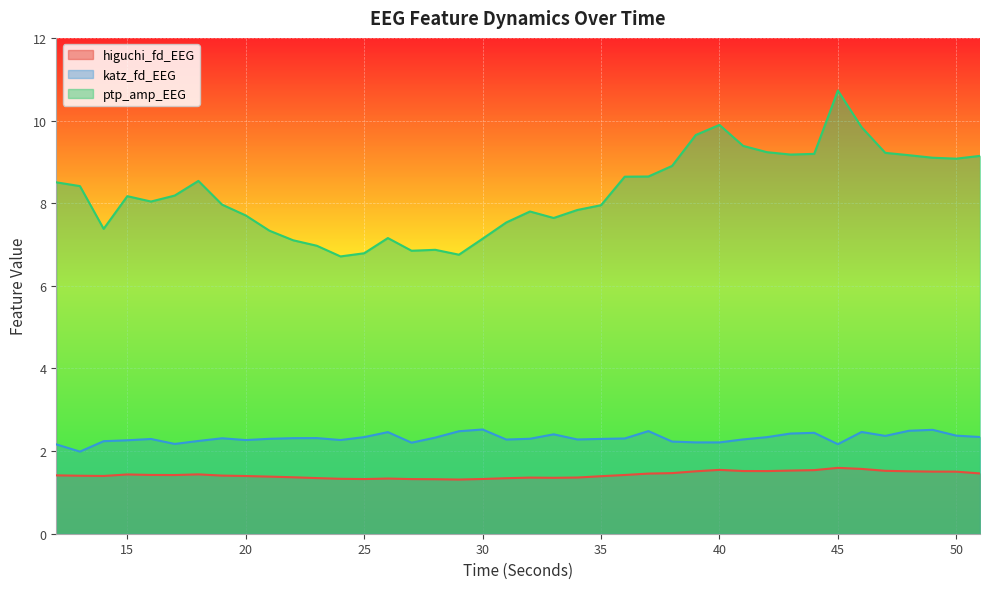

Reading left to right, transcribe all the data shown in this chart.

higuchi_fd_EEG: 1.4	1.4	1.4	1.4	1.4	1.4	1.4	1.4	1.4	1.4	1.4	1.3	1.3	1.3	1.3	1.3	1.3	1.3	1.3	1.3	1.4	1.4	1.4	1.4	1.4	1.5	1.5	1.5	1.5	1.5	1.5	1.5	1.5	1.6	1.6	1.5	1.5	1.5	1.5	1.5
katz_fd_EEG: 2.2	2.0	2.2	2.3	2.3	2.2	2.2	2.3	2.3	2.3	2.3	2.3	2.3	2.3	2.5	2.2	2.3	2.5	2.5	2.3	2.3	2.4	2.3	2.3	2.3	2.5	2.2	2.2	2.2	2.3	2.3	2.4	2.4	2.2	2.5	2.4	2.5	2.5	2.4	2.3
ptp_amp_EEG: 8.5	8.4	7.4	8.2	8.0	8.2	8.5	8.0	7.7	7.3	7.1	7.0	6.7	6.8	7.2	6.8	6.9	6.8	7.1	7.5	7.8	7.6	7.8	8.0	8.6	8.6	8.9	9.6	9.9	9.4	9.2	9.2	9.2	10.7	9.8	9.2	9.2	9.1	9.1	9.1